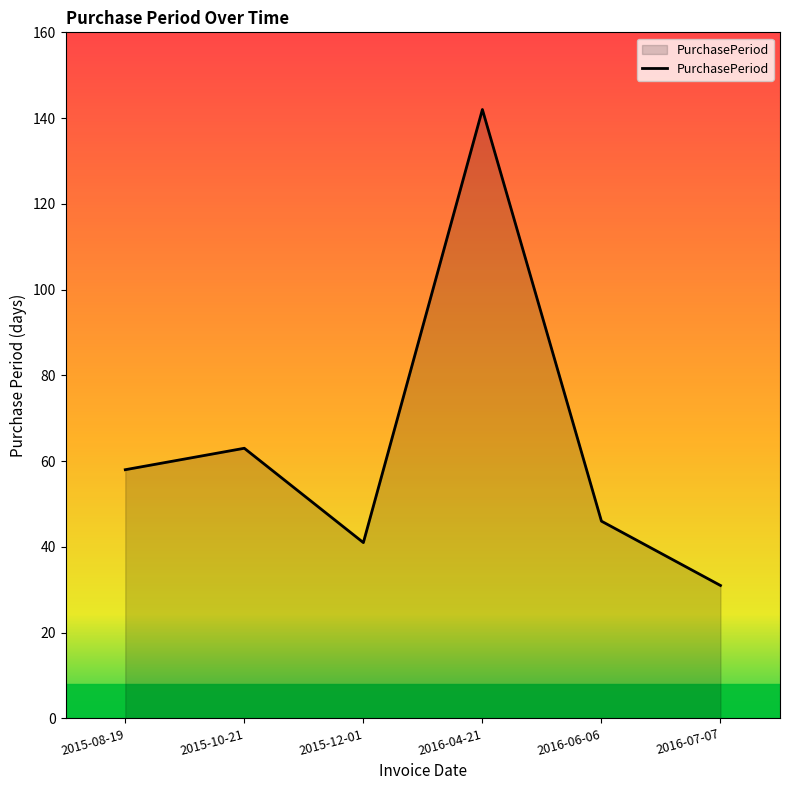

What is the change in value from 2015-10-21 to 2015-12-01?

-22